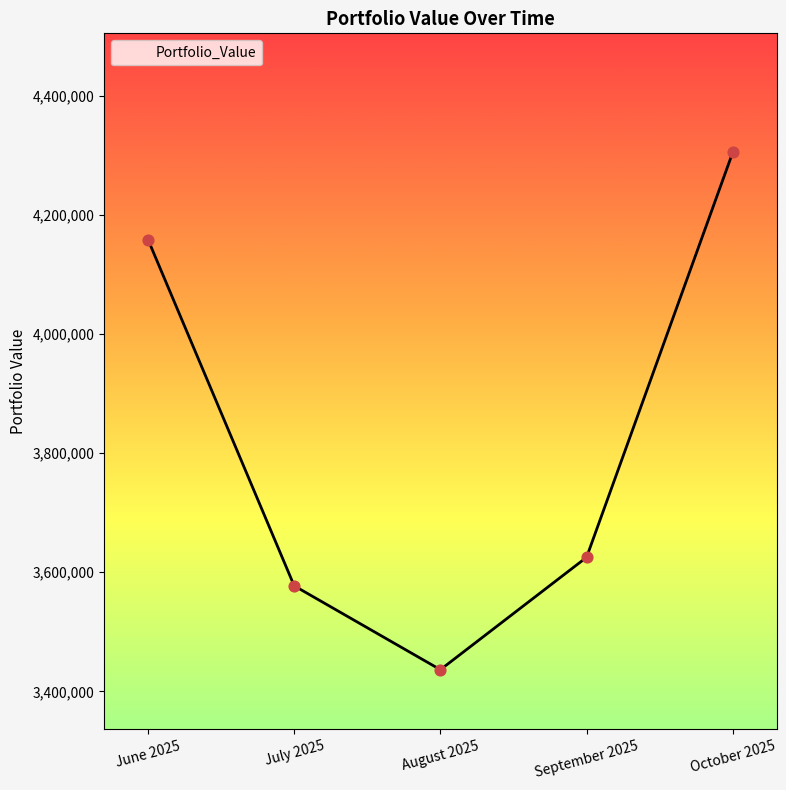

What is the change in value from August 2025 to September 2025?

+188790